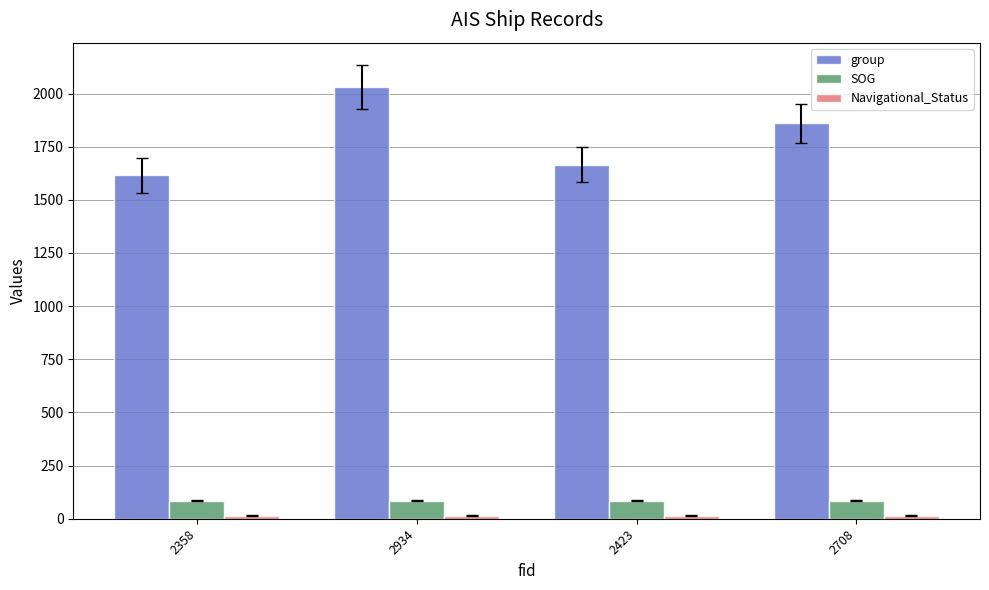

What is the difference between the second highest and second lowest values in the group series?

194.0